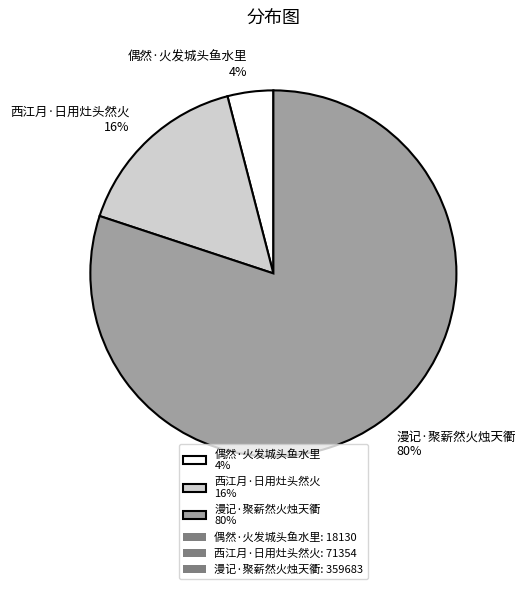

Do 西江月·日用灶头然火 16% and 偶然·火发城头鱼水里 4% together represent more than half of the pie?

No